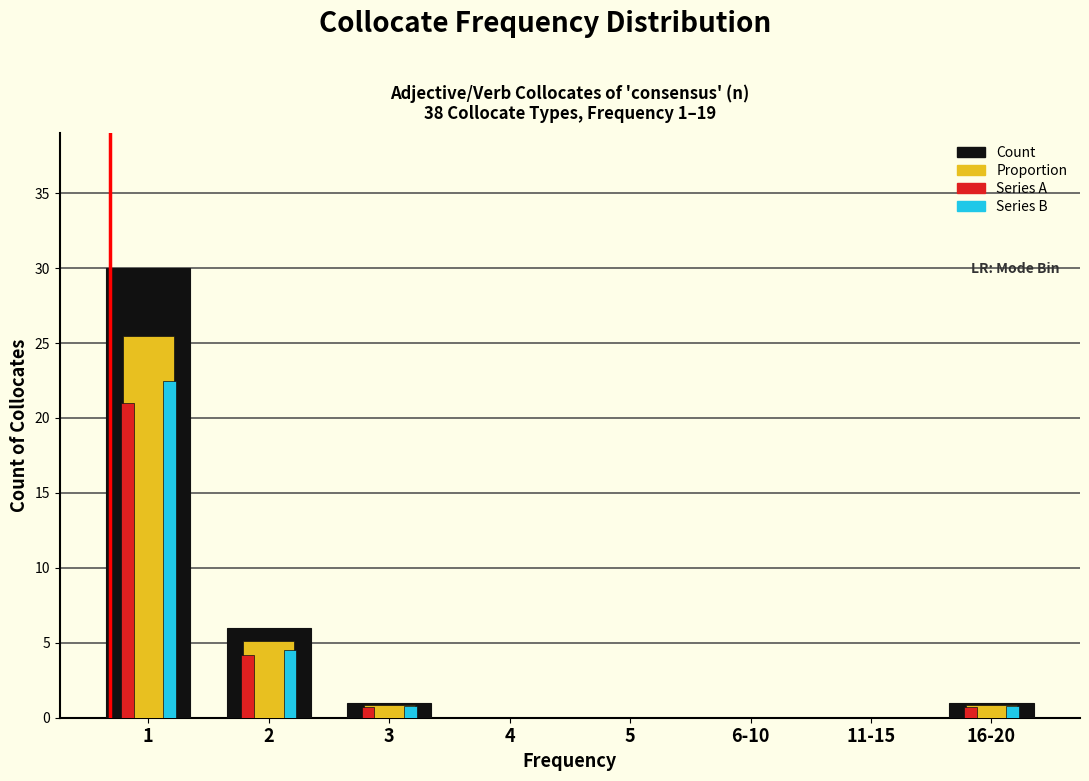

Is the value of Series B at 3 greater than the value of Proportion at 2?

No